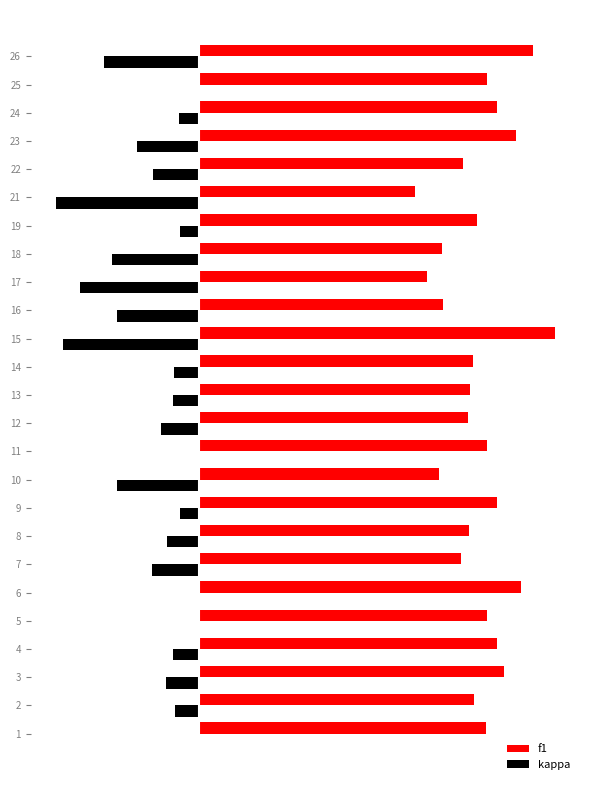

Is the value of f1 at 9 greater than the value of kappa at 15?

Yes